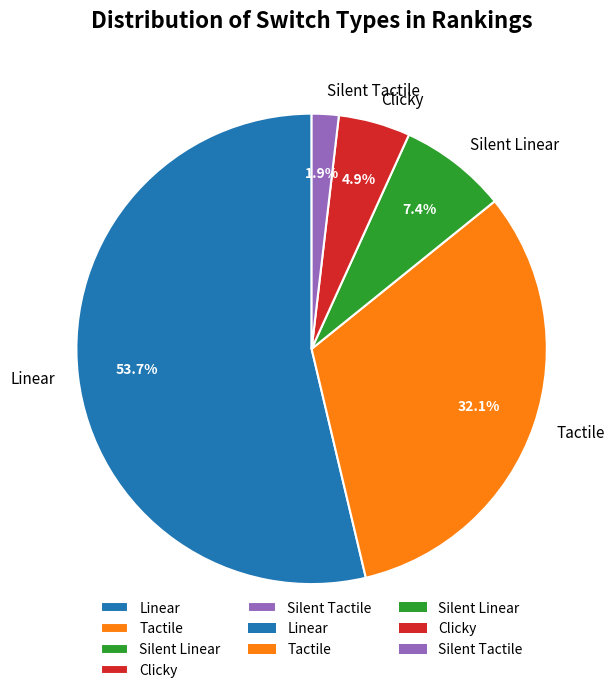

What percentage is the Silent Linear slice, to the nearest percent?

7%